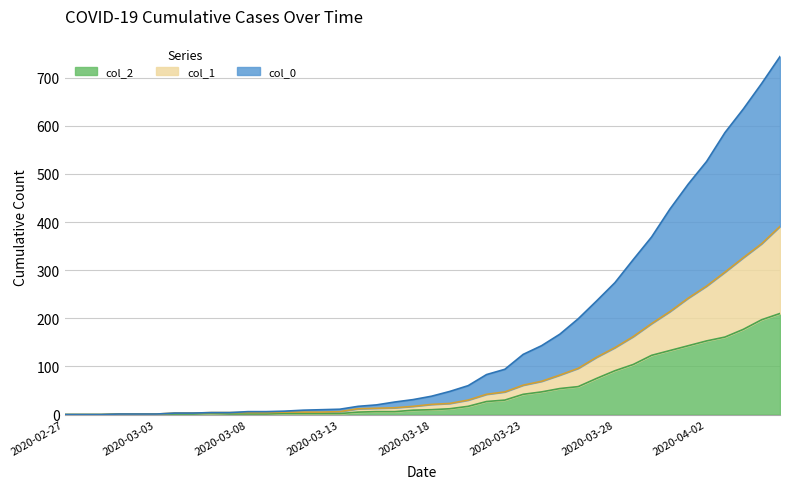

At which category is the sum across all series the highest?

2020-04-06